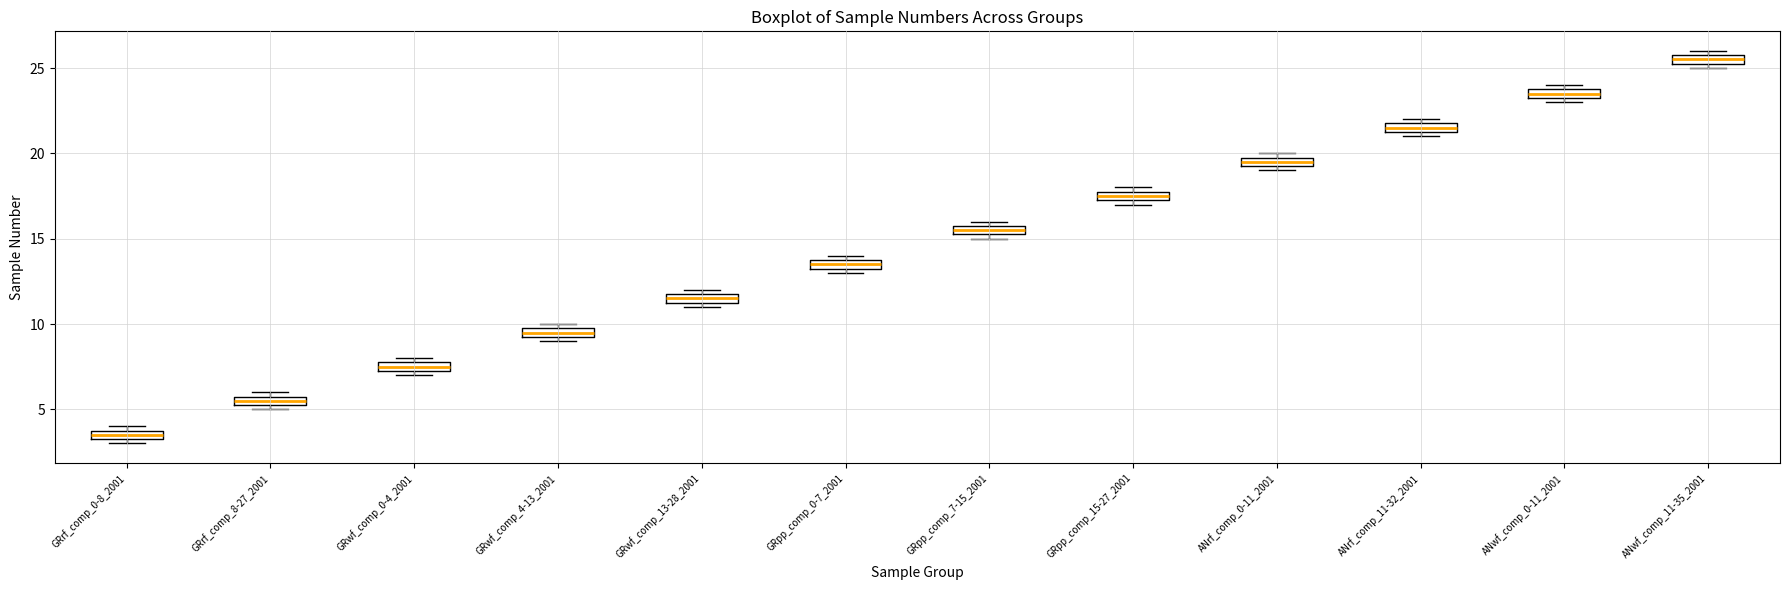

Which box has the highest median line?

ANwf_comp_11-35_2001